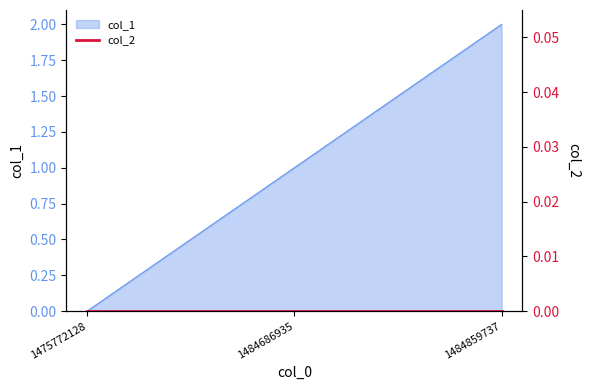

Which label corresponds to the smallest value in the chart?

1475772128